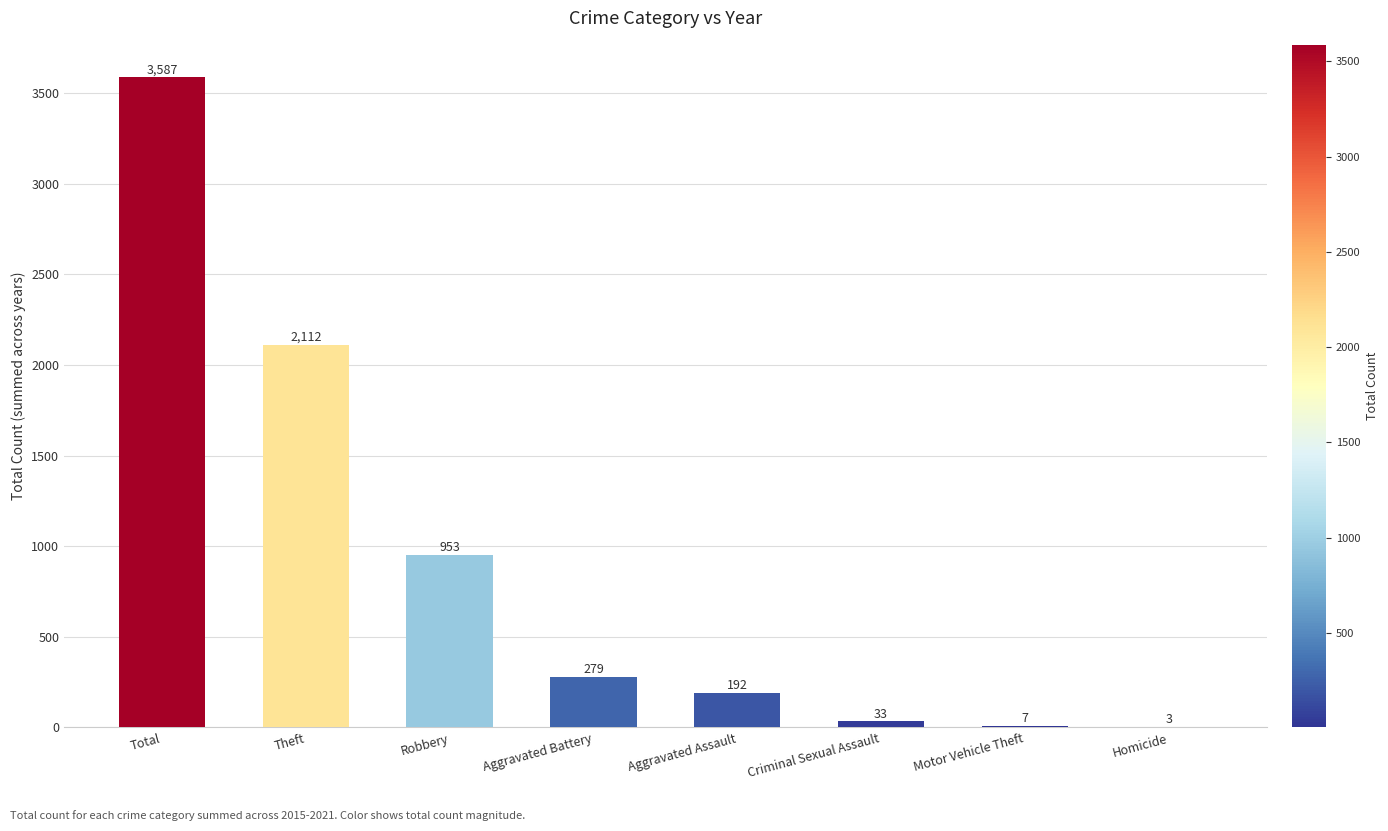

Is it true that the value at Total is 3587?

True